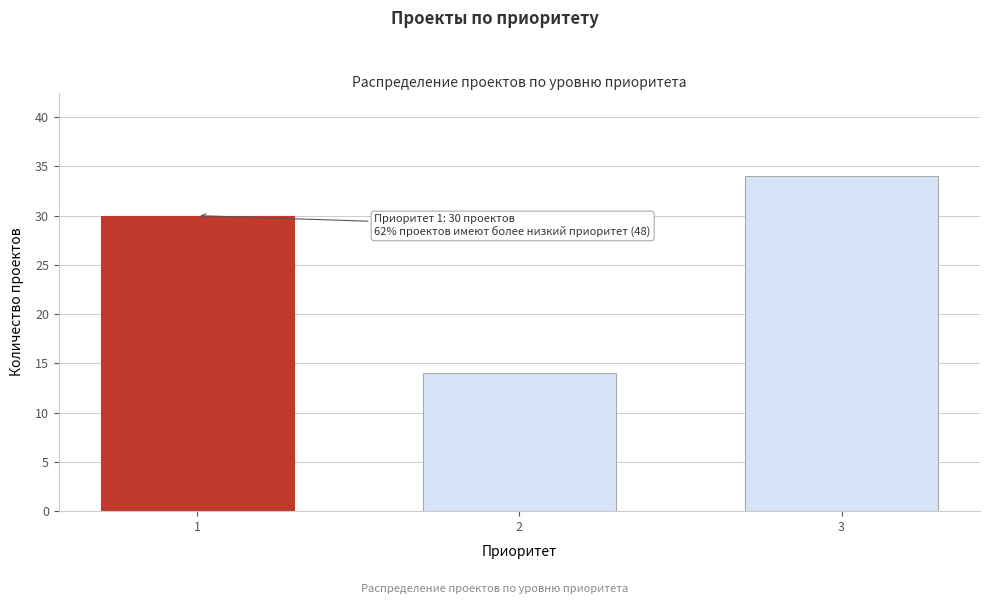

Reading left to right, what are all the values shown in this chart?

30	14	34